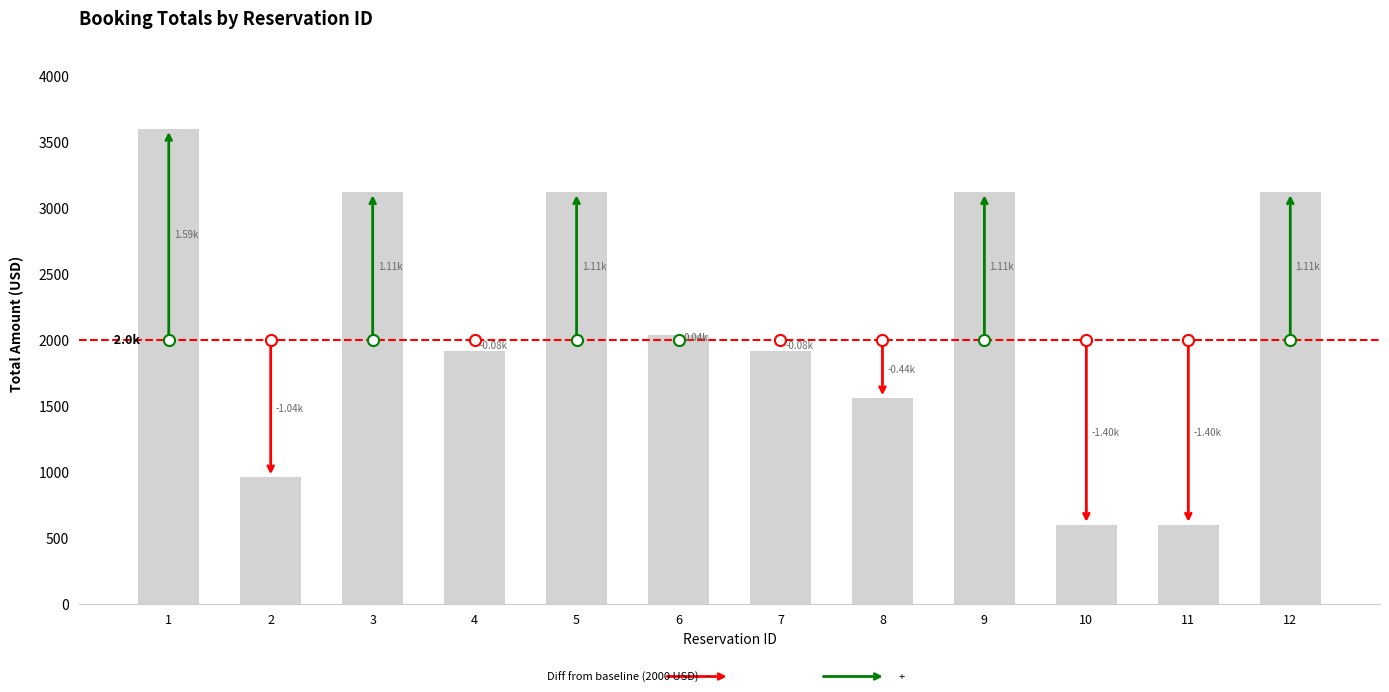

What is the maximum value shown in the chart?

3592.5